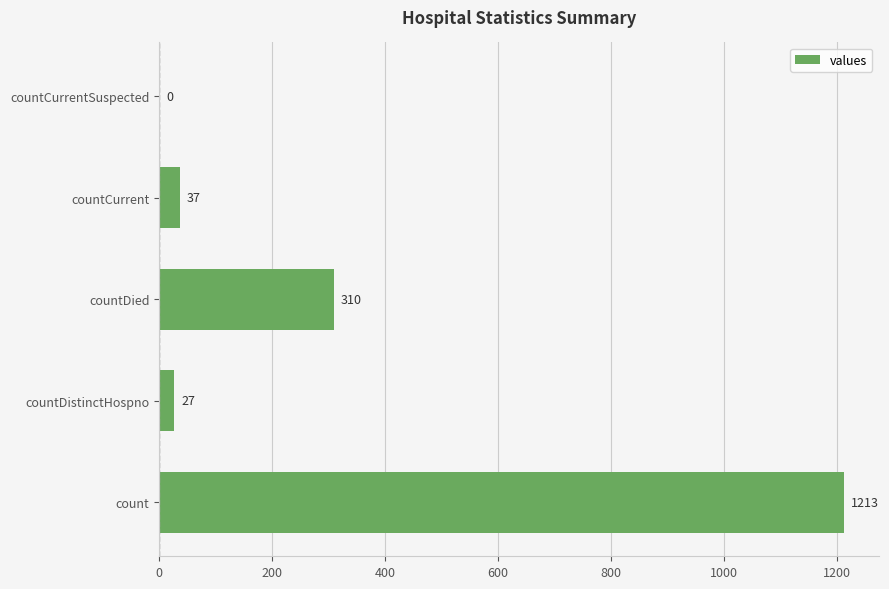

Does the chart contain stacked bars?

No